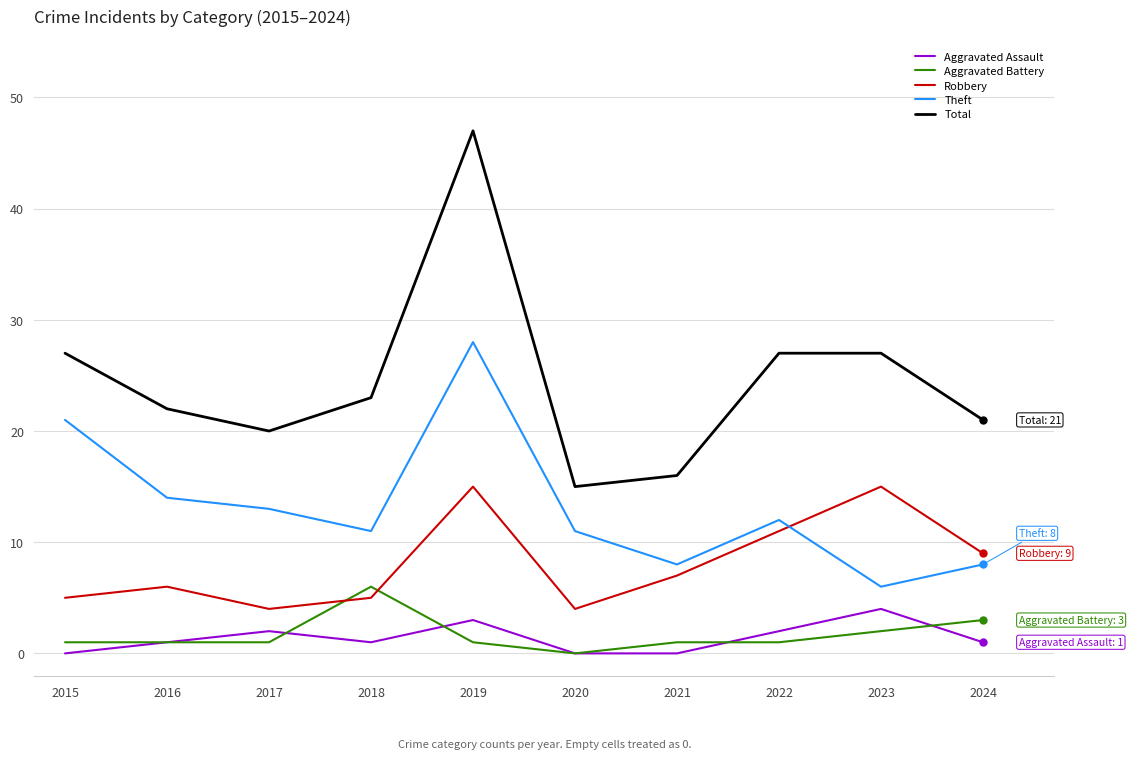

Reading right to left, extract all data points from this chart.

Aggravated Assault: 1	4	2	0	0	3	1	2	1	0
Aggravated Battery: 3	2	1	1	0	1	6	1	1	1
Robbery: 9	15	11	7	4	15	5	4	6	5
Theft: 8	6	12	8	11	28	11	13	14	21
Total: 21	27	27	16	15	47	23	20	22	27